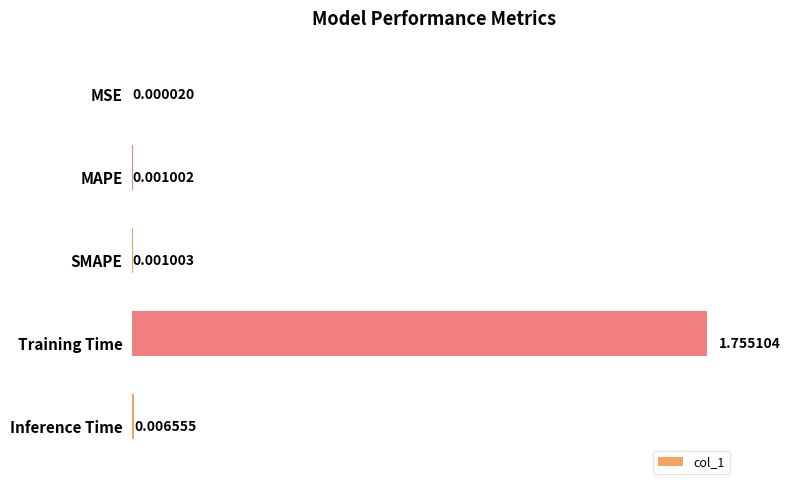

Does the chart contain stacked bars?

No